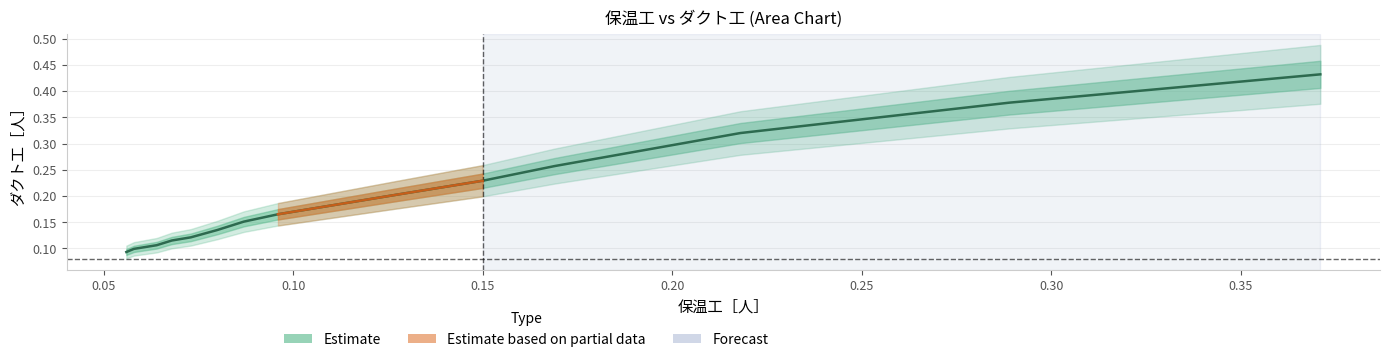

What is the label of the 6th point from the left?

0.08